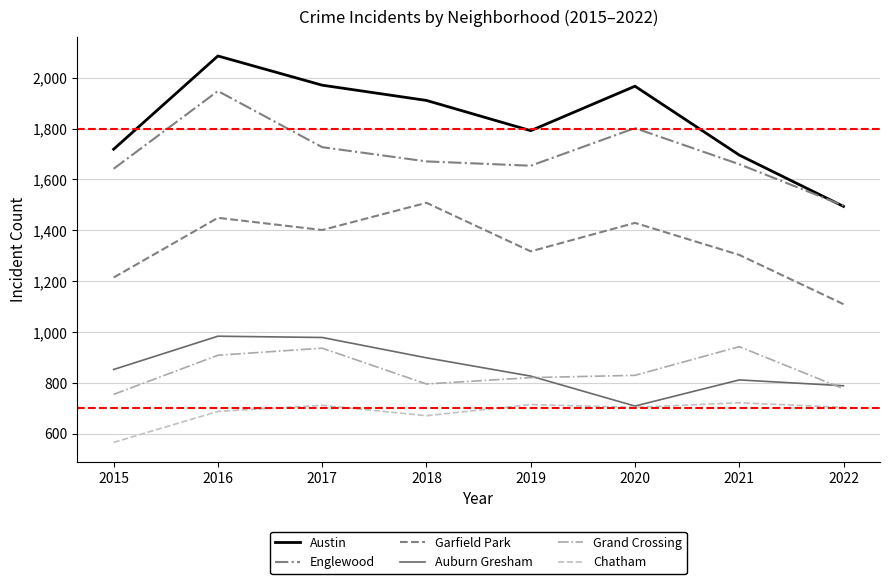

What is the total value across all series at 2021?

7133